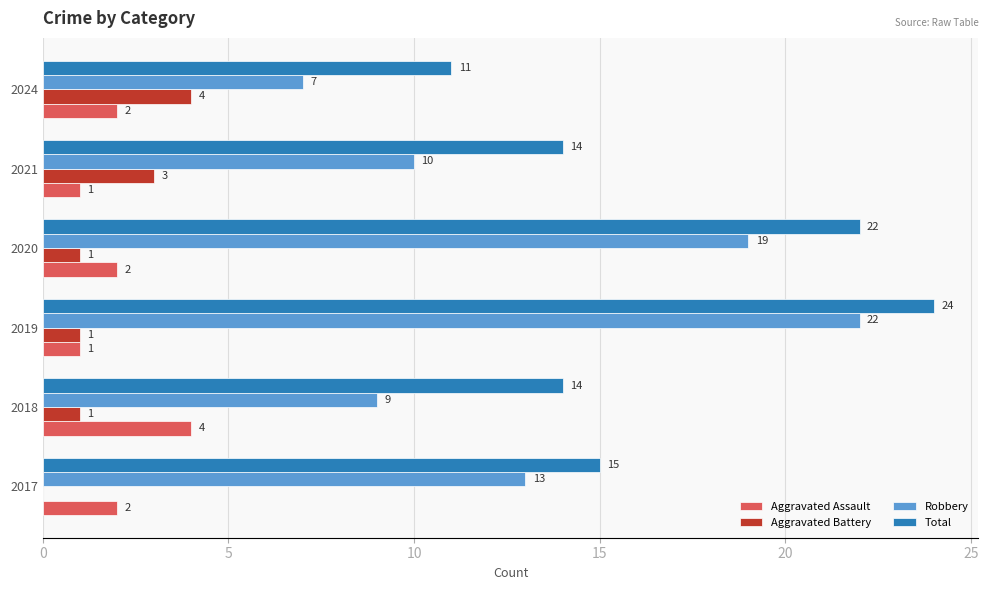

Where is Robbery nearest to the value 14?

2017